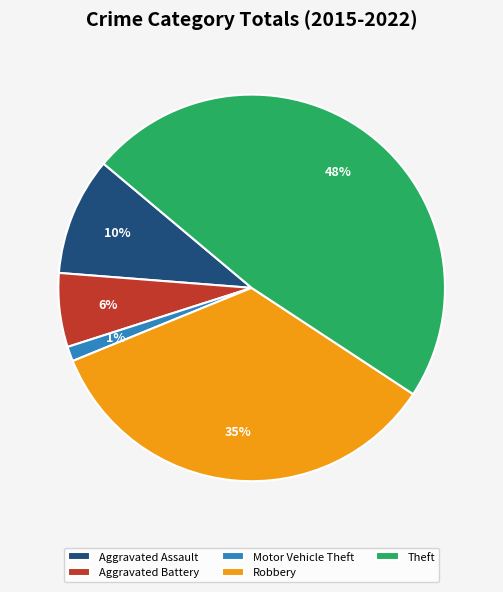

Rank the categories by value from lowest to highest.

Motor Vehicle Theft, Aggravated Battery, Aggravated Assault, Robbery, Theft